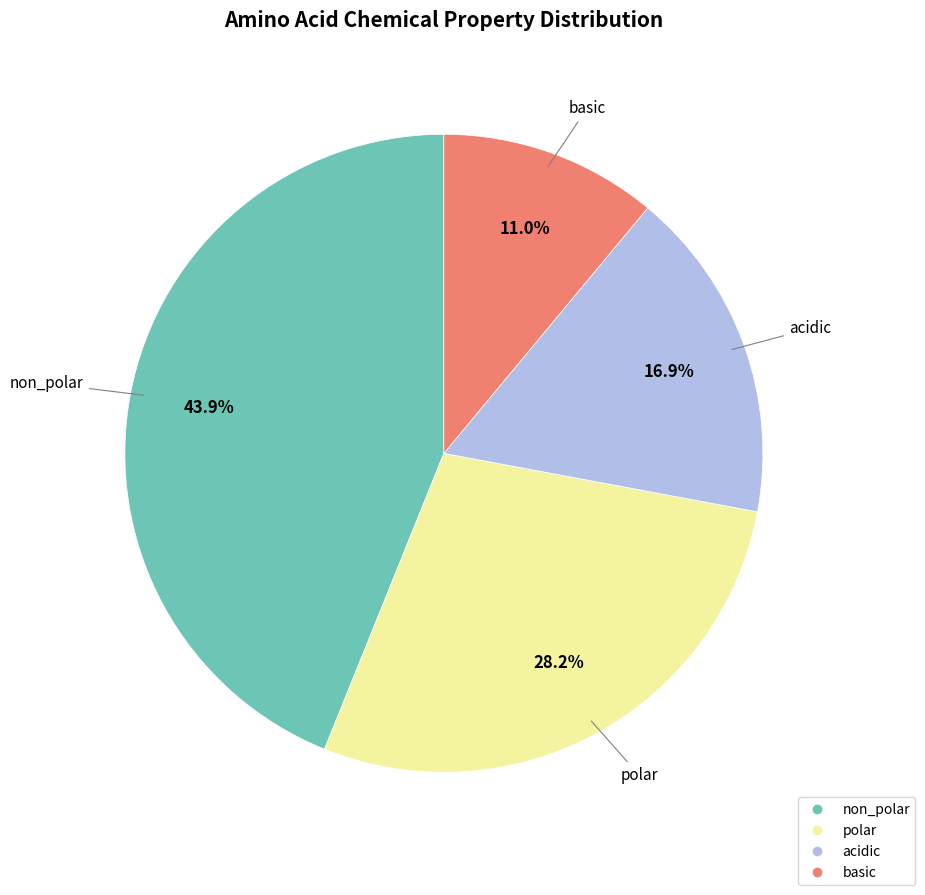

What is the largest slice in the pie chart?

non_polar